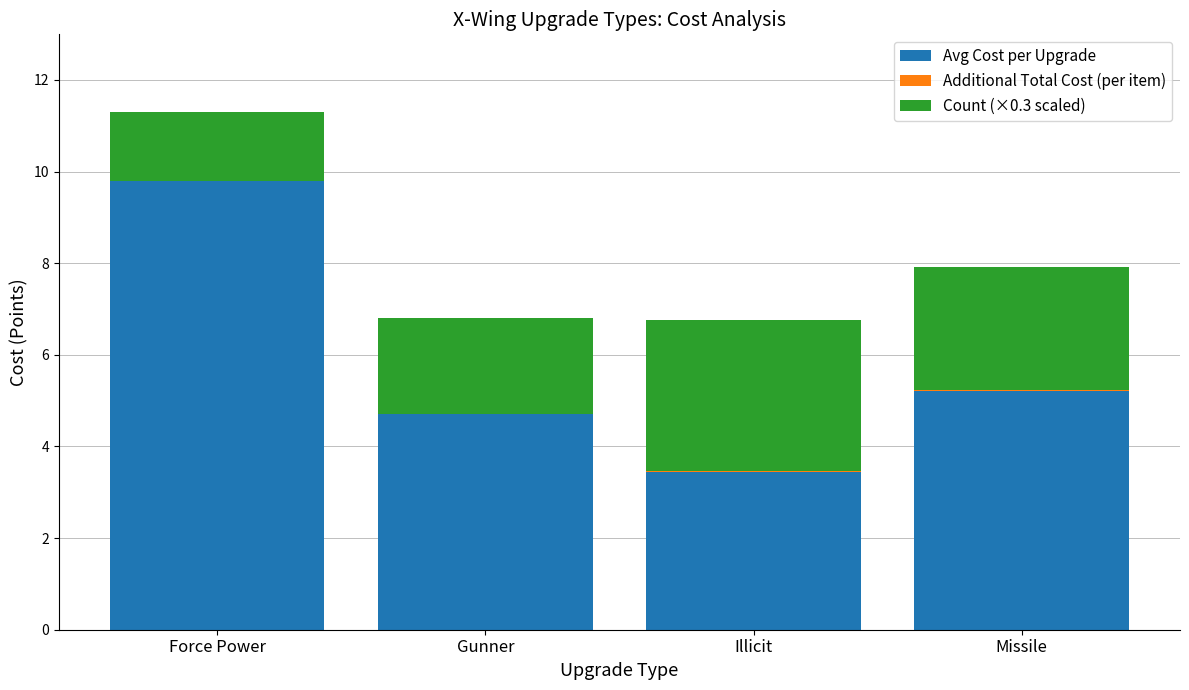

What is the total value across all series at Force Power?

11.3